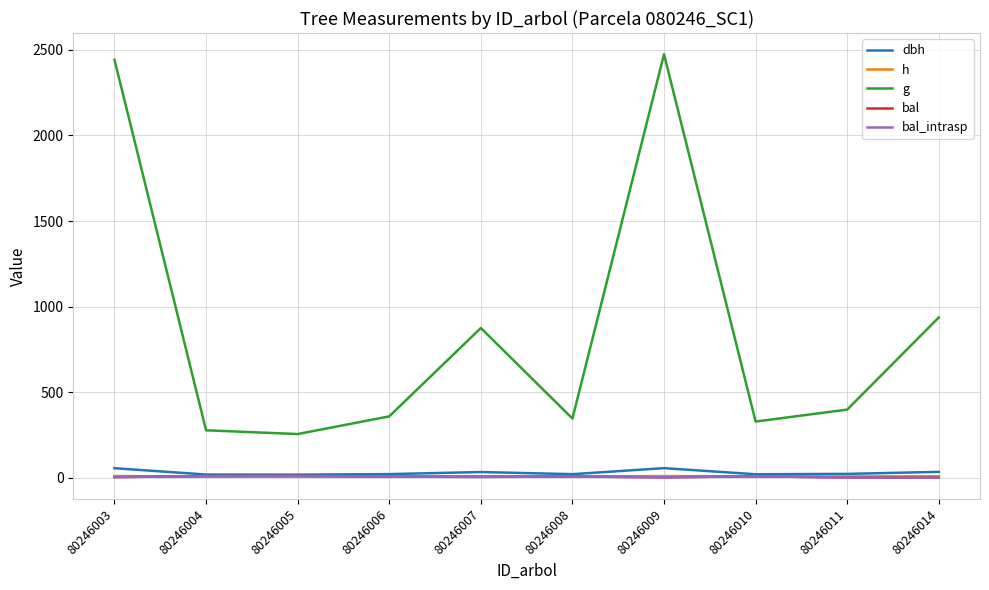

Does the chart display data point markers on the line(s)?

No